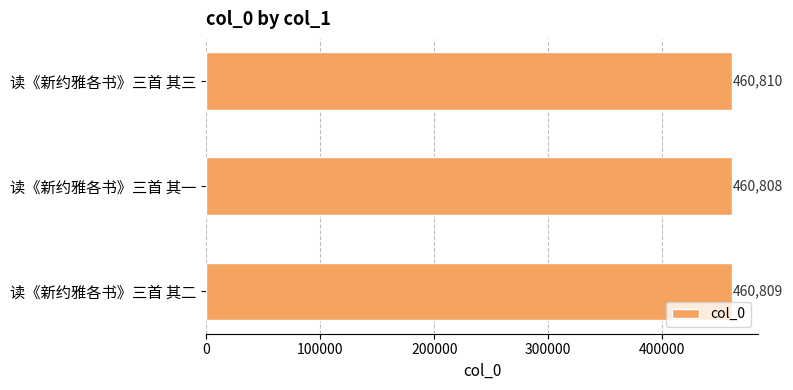

How many data points does each series have?

3